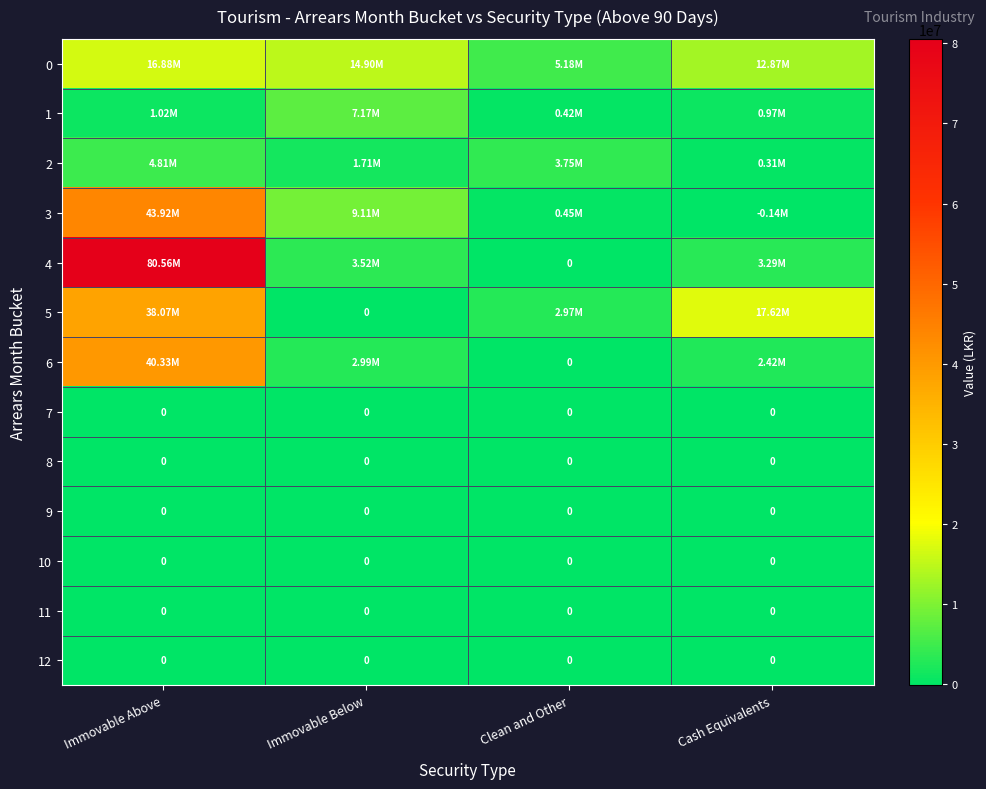

What is the sum of all 4 values?

87367407.5